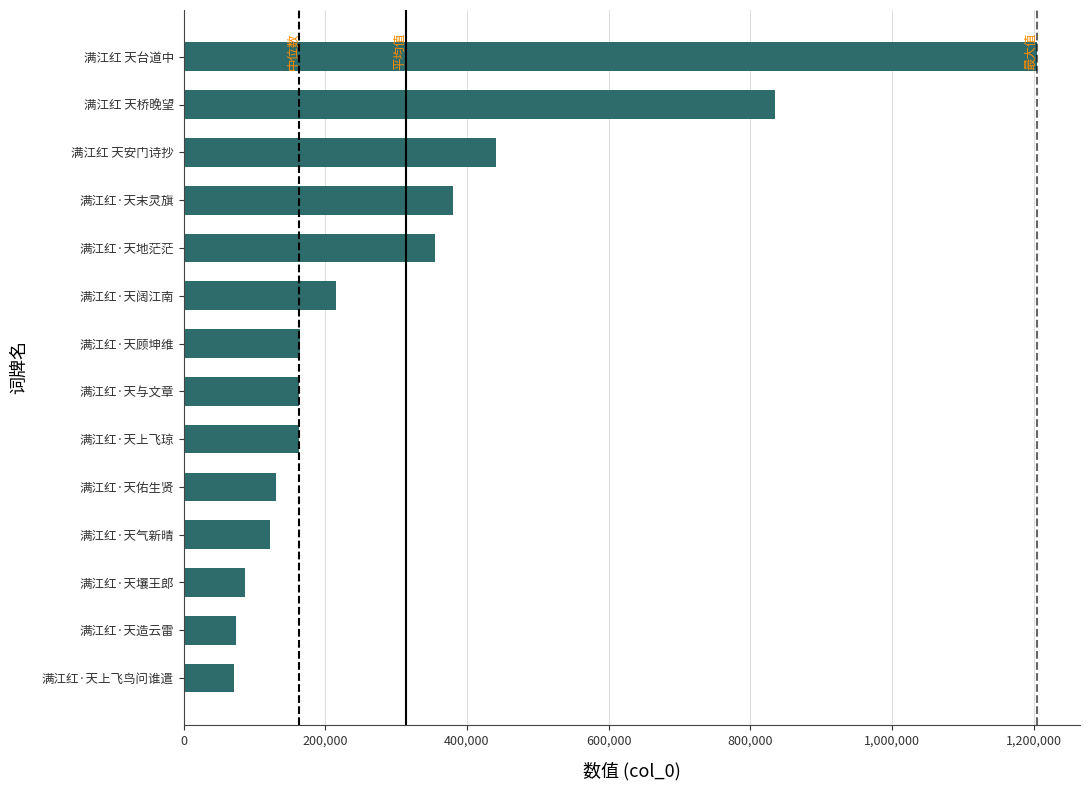

True or false: the data shows 82671 at 满江红·天气新晴.

False